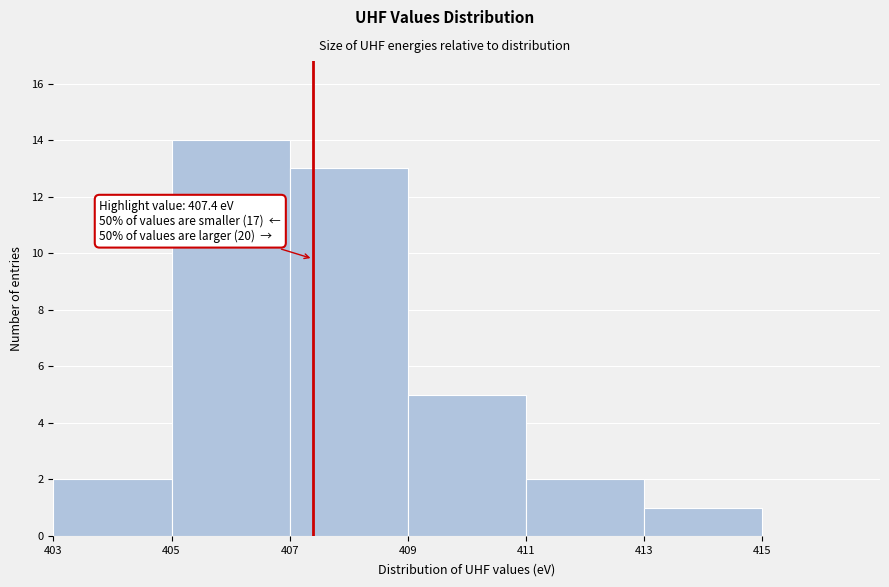

Over which range of the x-axis is the bar tallest?

405 to 407